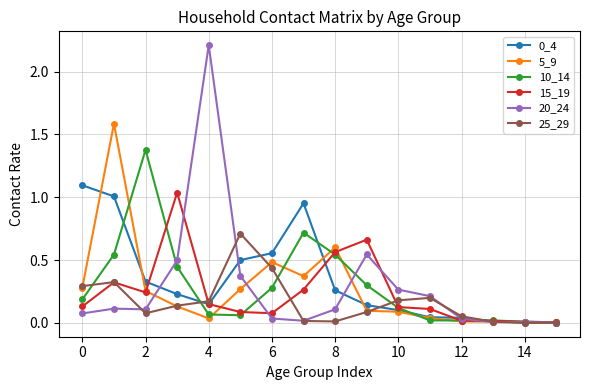

Which series has the widest spread of values?

20_24